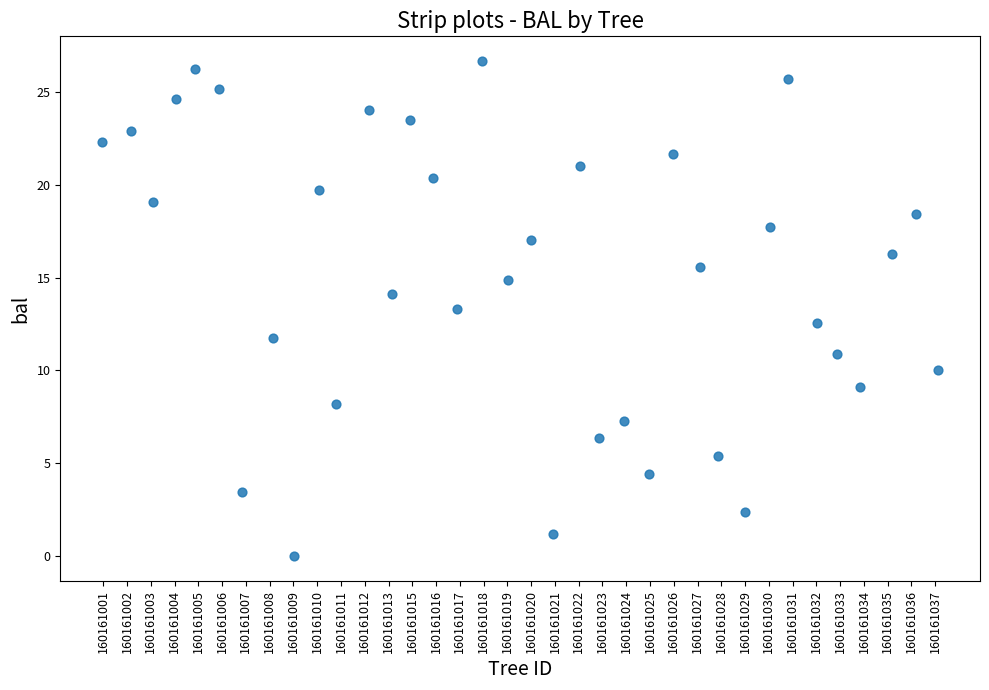

What is the range of Y values (max minus min)?

26.7